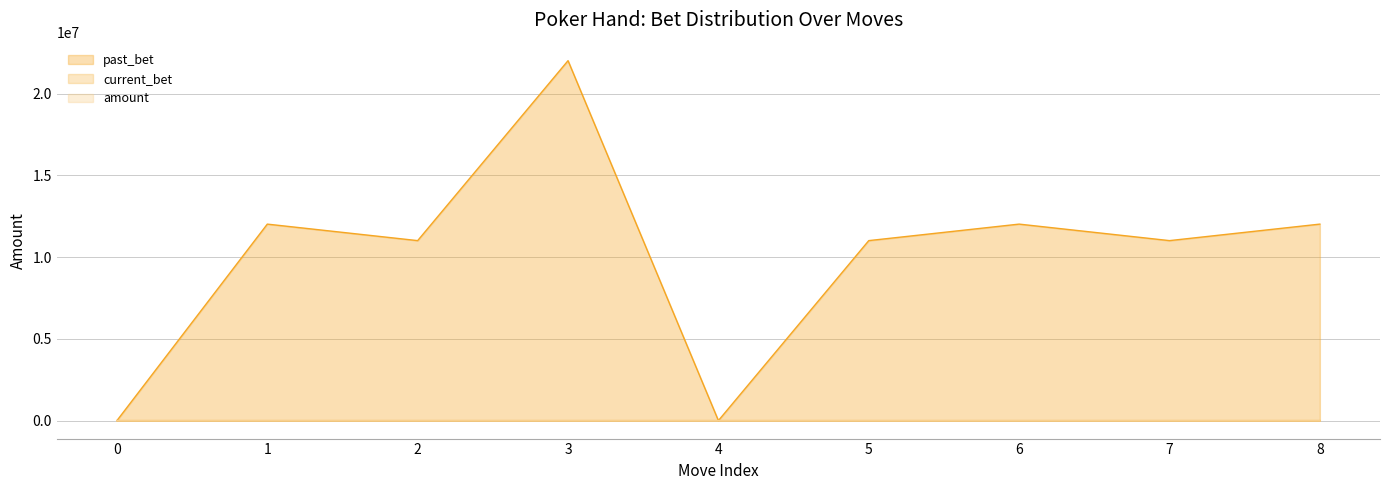

True or false: amount has more than 1 interior local peaks.

False